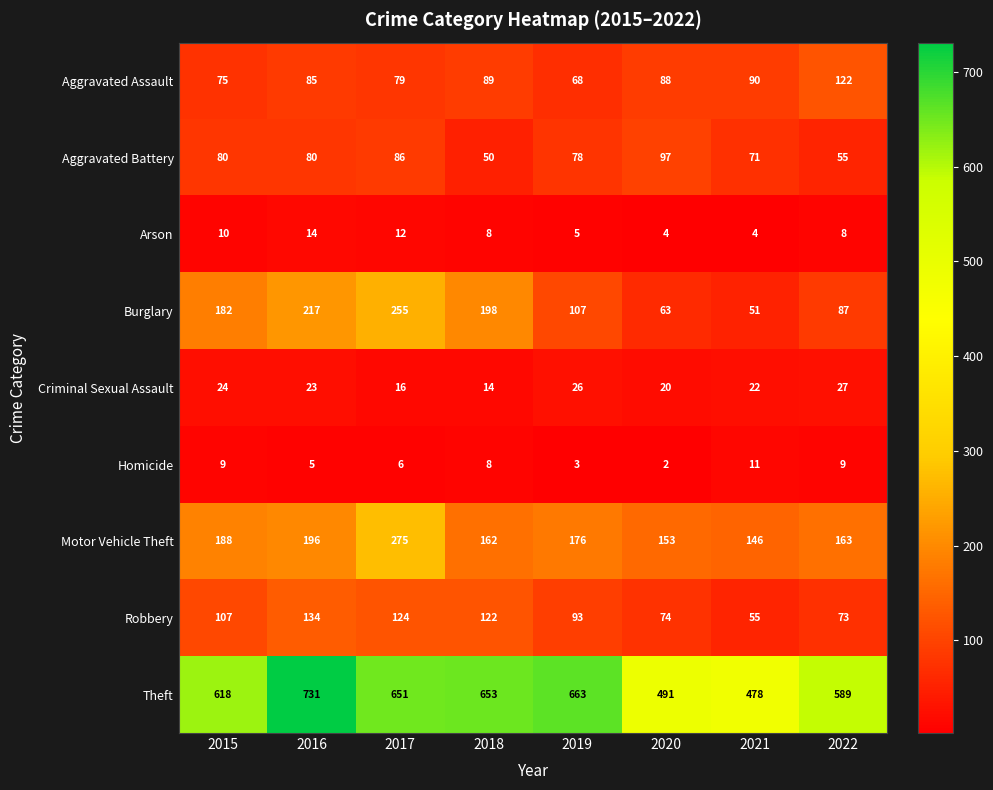

Where does the Motor Vehicle Theft series first go above 176?

2015